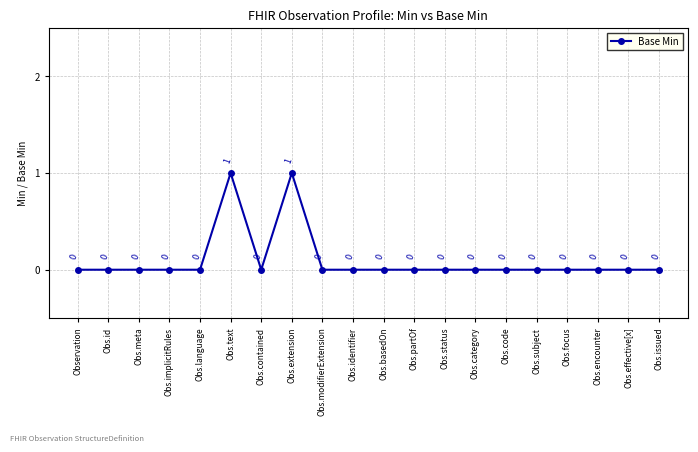

Reading left to right, transcribe all the data shown in this chart.

Observation=0	Obs.id=0	Obs.meta=0	Obs.implicitRules=0	Obs.language=0	Obs.text=1	Obs.contained=0	Obs.extension=1	Obs.modifierExtension=0	Obs.identifier=0	Obs.basedOn=0	Obs.partOf=0	Obs.status=0	Obs.category=0	Obs.code=0	Obs.subject=0	Obs.focus=0	Obs.encounter=0	Obs.effective[x]=0	Obs.issued=0